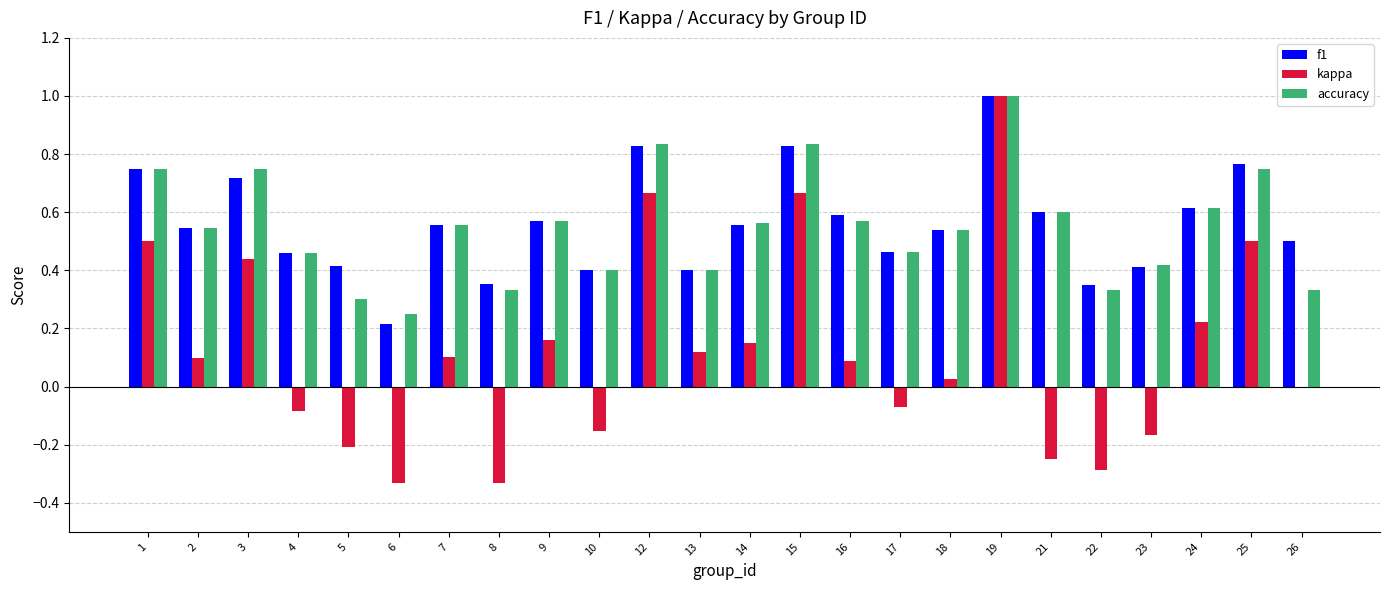

What are all the series names shown in the legend?

f1, kappa, accuracy